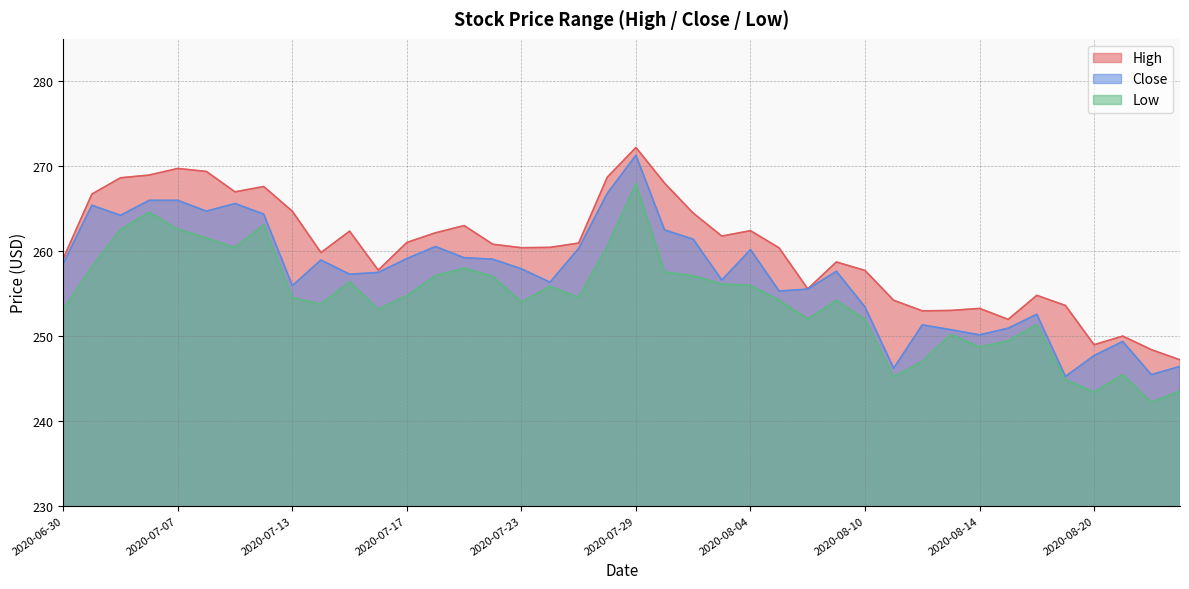

What is the sum of the Low values at 2020-07-02 and 2020-08-06?

514.5